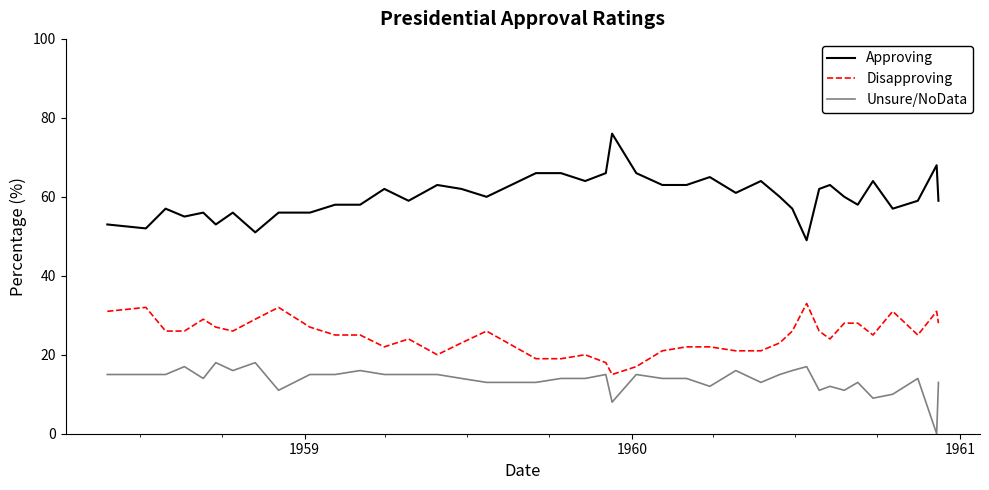

What is the highest value of the Unsure/NoData series?

18